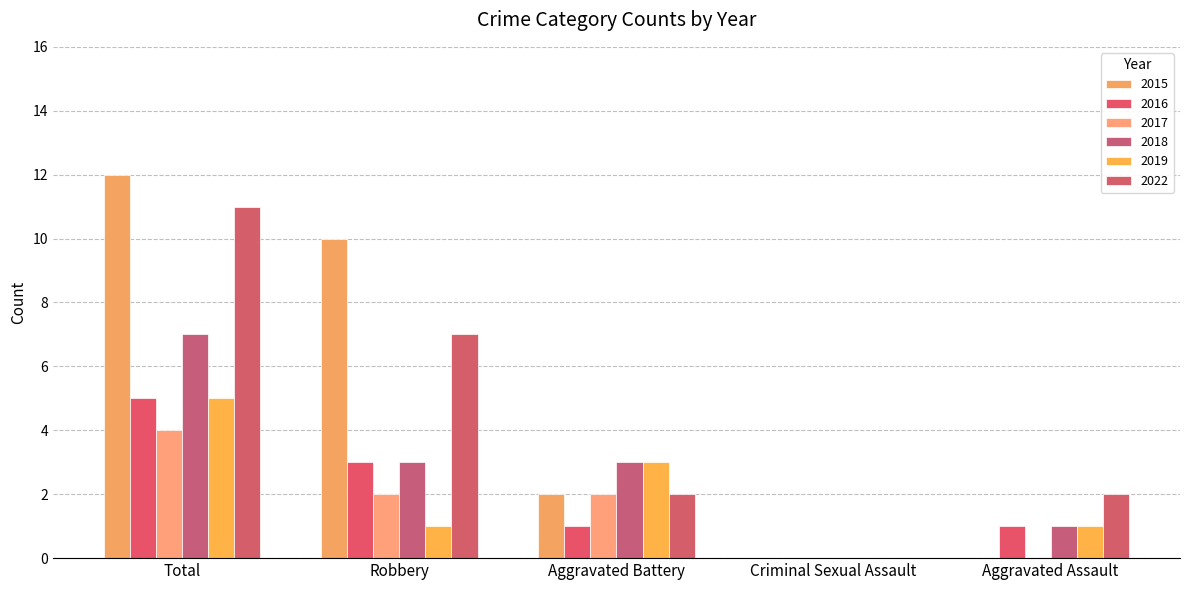

How many series are shown in this chart?

6